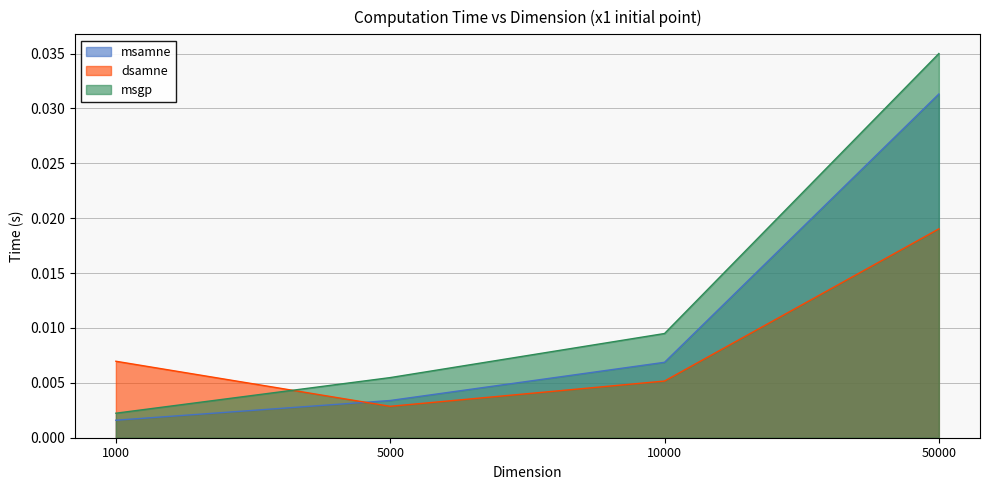

Where is the first local minimum for dsamne_time?

5000